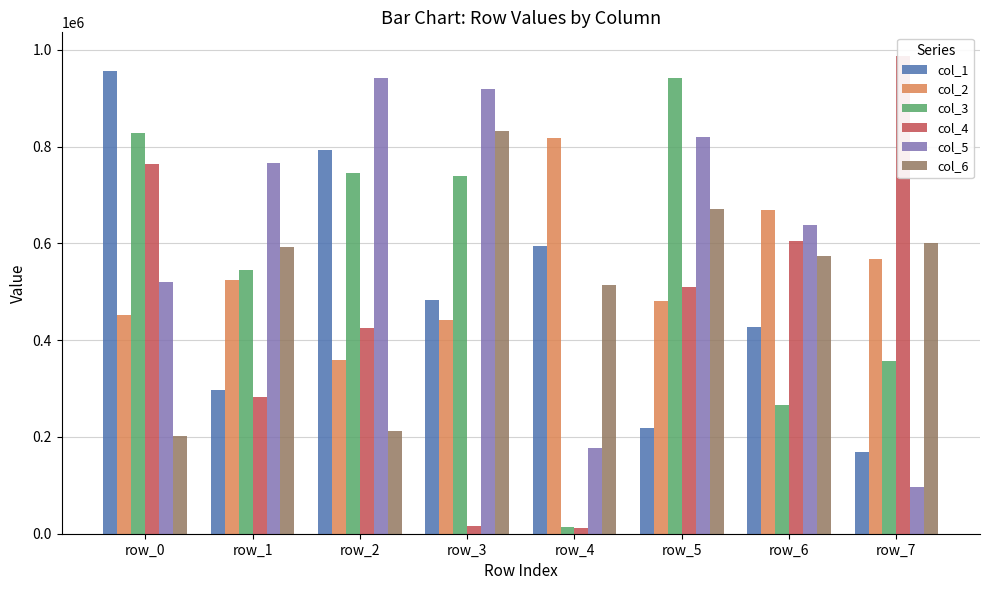

How many data points in col_4 are less than 510805?

4